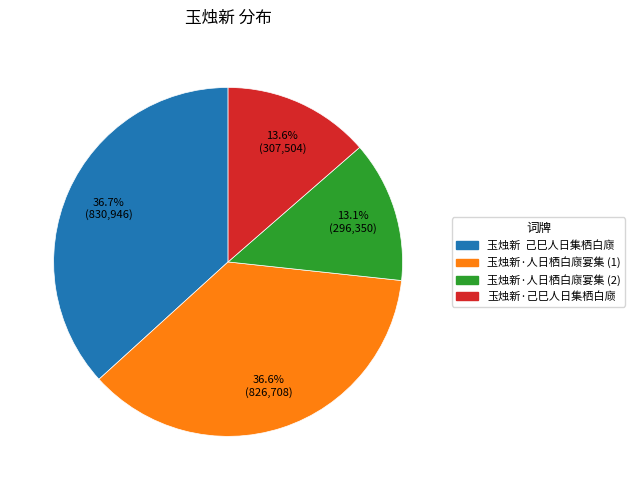

Count the number of slices in the pie.

4